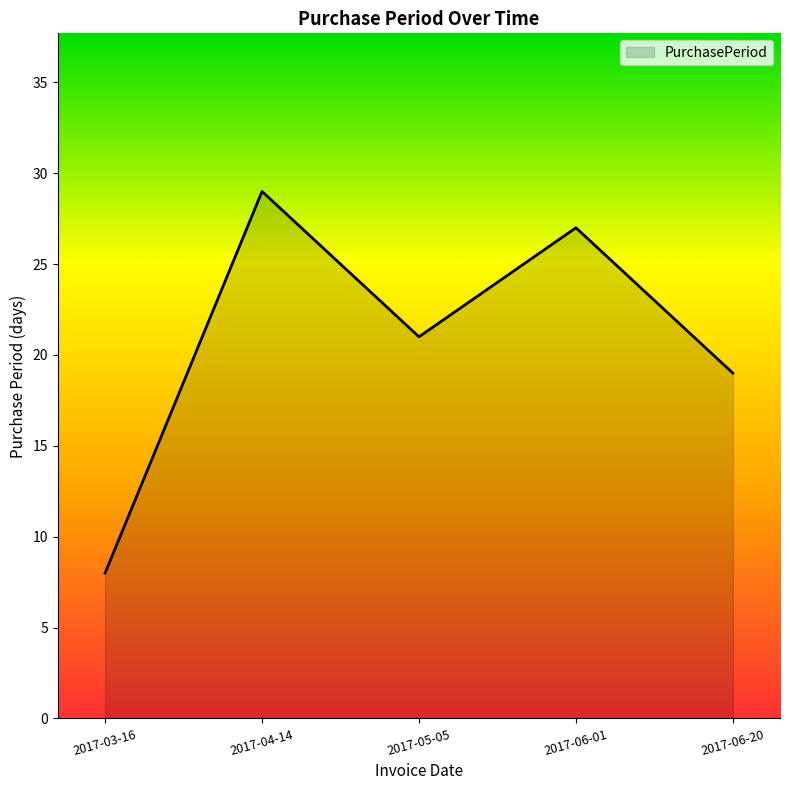

List the labels in order of value, largest first.

2017-04-14, 2017-06-01, 2017-05-05, 2017-06-20, 2017-03-16